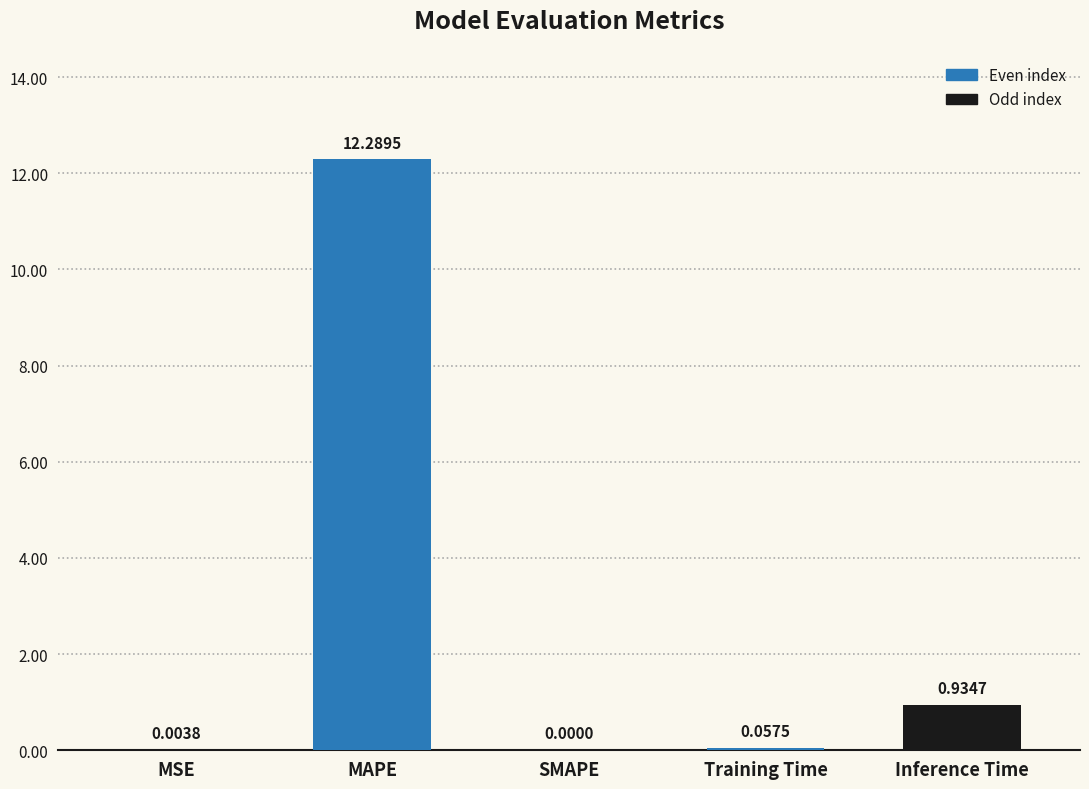

What is the change in value from SMAPE to Inference Time?

+0.9